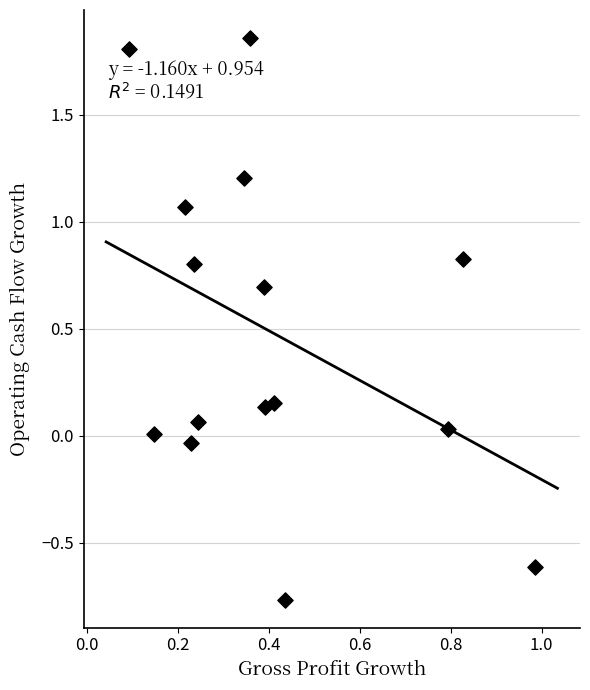

What is the range of Y values (max minus min)?

2.6